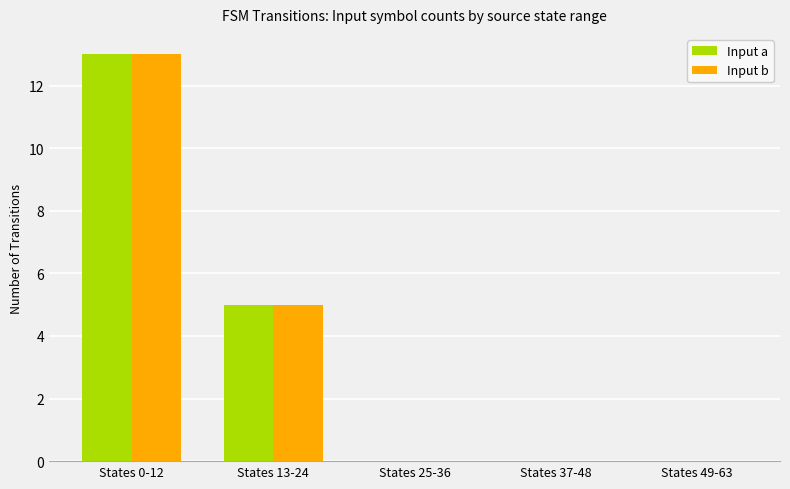

Is the value of Input b at States 25-36 greater than the value of Input a at States 13-24?

No